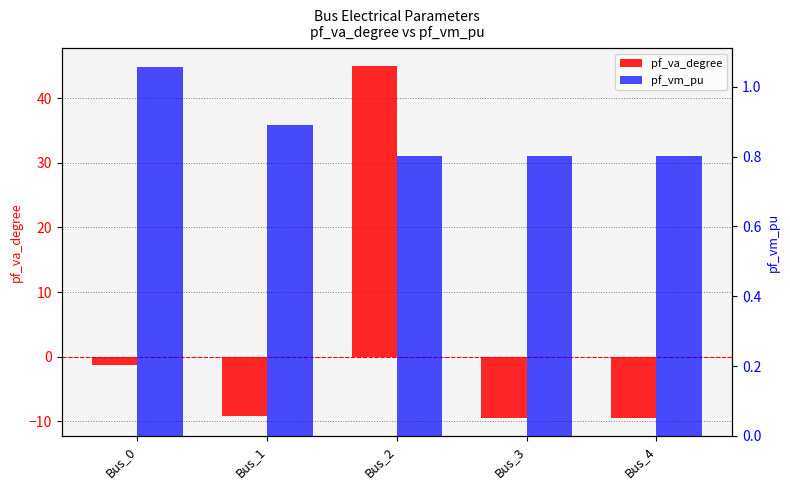

List the series in order of their peak value, highest first.

pf_va_degree, pf_vm_pu